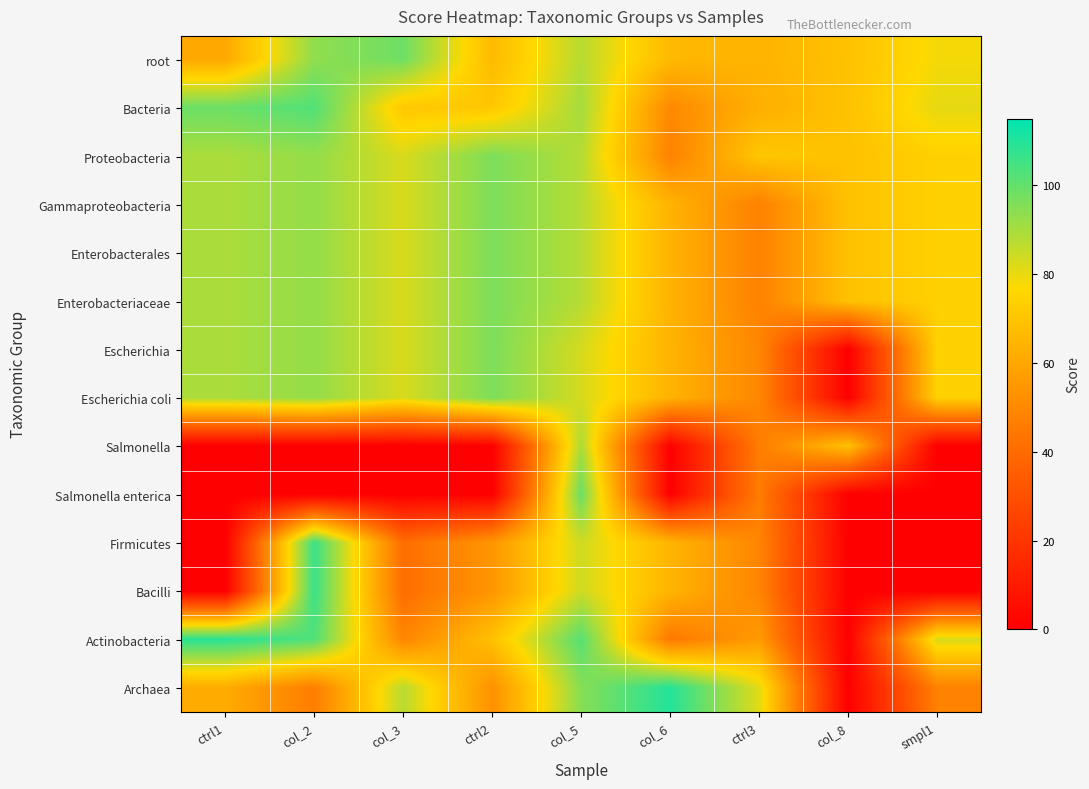

Reading right to left, list all the values displayed in this chart.

root: smpl1=78.2	col_8=69.0	ctrl3=64.6	col_6=66.2	col_5=87.4	ctrl2=66.5	col_3=98.3	col_2=93.3	ctrl1=60.8
Bacteria: smpl1=80.5	col_8=69.0	ctrl3=63.0	col_6=50.3	col_5=90.3	ctrl2=70.9	col_3=71.0	col_2=102.6	ctrl1=98.7
Proteobacteria: smpl1=74.2	col_8=69.0	ctrl3=70.6	col_6=47.9	col_5=87.7	ctrl2=96.2	col_3=82.4	col_2=92.6	ctrl1=89.2
Gammaproteobacteria: smpl1=74.2	col_8=69.0	ctrl3=47.3	col_6=64.2	col_5=87.7	ctrl2=96.2	col_3=82.4	col_2=92.6	ctrl1=89.2
Enterobacterales: smpl1=74.2	col_8=69.0	ctrl3=47.3	col_6=64.2	col_5=87.7	ctrl2=96.2	col_3=82.4	col_2=92.6	ctrl1=89.2
Enterobacteriaceae: smpl1=74.2	col_8=69.0	ctrl3=47.3	col_6=64.2	col_5=87.7	ctrl2=96.2	col_3=82.4	col_2=92.6	ctrl1=89.2
Escherichia: smpl1=74.2	col_8=0.0	ctrl3=49.4	col_6=64.2	col_5=83.0	ctrl2=96.2	col_3=82.4	col_2=92.6	ctrl1=89.2
Escherichia coli: smpl1=74.2	col_8=0.0	ctrl3=49.4	col_6=64.2	col_5=83.0	ctrl2=96.2	col_3=82.4	col_2=92.6	ctrl1=89.2
Salmonella: smpl1=0.0	col_8=69.0	ctrl3=46.0	col_6=0.0	col_5=89.2	ctrl2=0.0	col_3=0.0	col_2=0.0	ctrl1=0.0
Salmonella enterica: smpl1=0.0	col_8=0.0	ctrl3=46.0	col_6=0.0	col_5=98.9	ctrl2=0.0	col_3=0.0	col_2=0.0	ctrl1=0.0
Firmicutes: smpl1=0.0	col_8=0.0	ctrl3=48.8	col_6=64.7	col_5=84.0	ctrl2=54.5	col_3=40.9	col_2=106.4	ctrl1=0.0
Bacilli: smpl1=0.0	col_8=0.0	ctrl3=48.8	col_6=64.7	col_5=84.0	ctrl2=54.5	col_3=40.9	col_2=106.4	ctrl1=0.0
Actinobacteria: smpl1=82.4	col_8=0.0	ctrl3=56.2	col_6=44.4	col_5=101.9	ctrl2=68.9	col_3=48.8	col_2=102.8	ctrl1=108.7
Archaea: smpl1=47.7	col_8=0.0	ctrl3=81.1	col_6=109.6	col_5=94.7	ctrl2=52.7	col_3=87.4	col_2=46.3	ctrl1=61.6